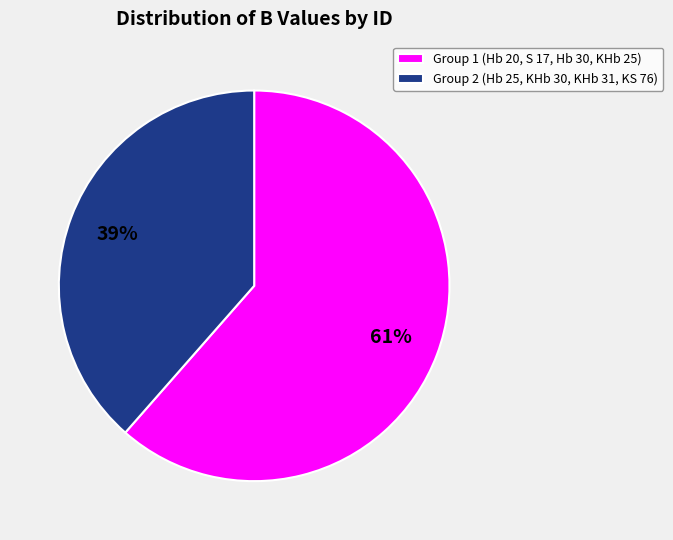

How many slices are in this pie chart?

2